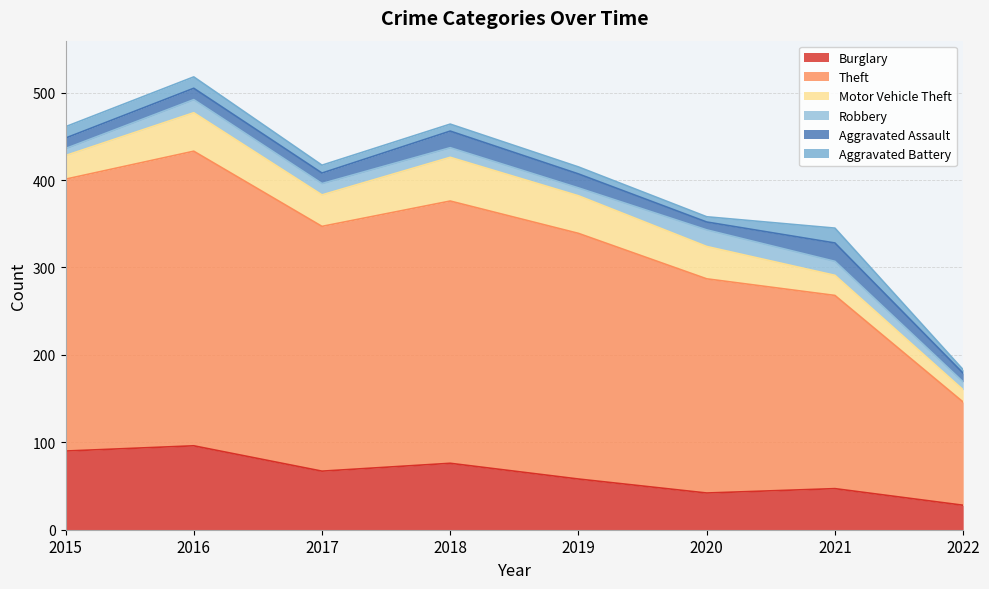

What is the average value of the Burglary series?

63